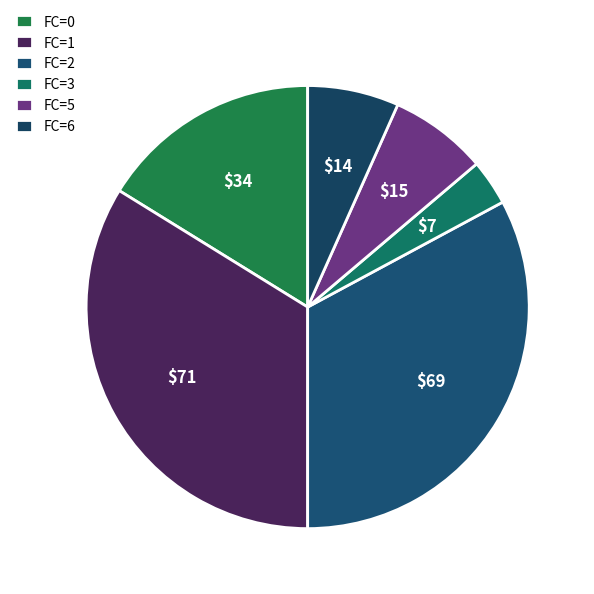

Is there a majority slice in this chart?

No